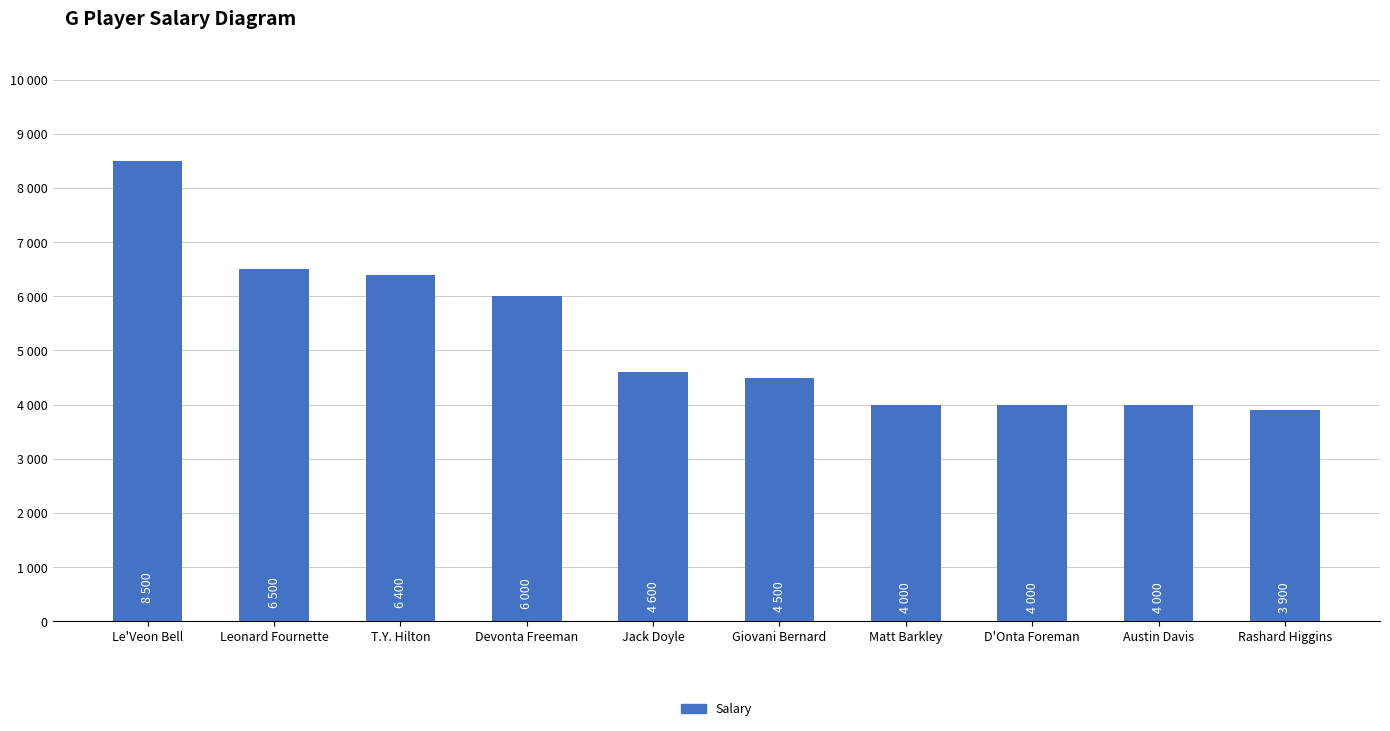

What is the sum of the values at Leonard Fournette and Austin Davis?

10500